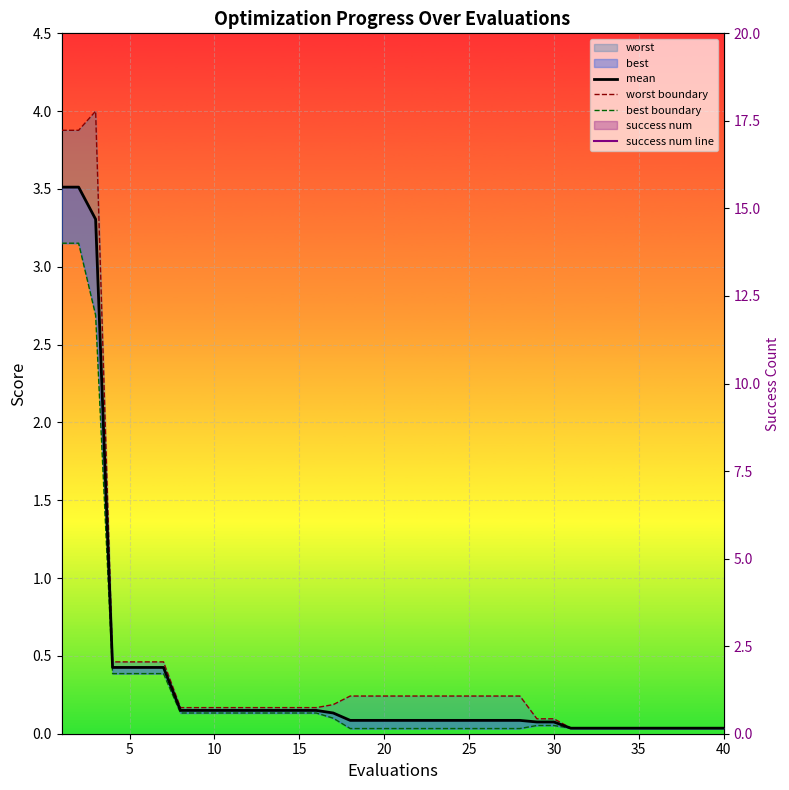

The value of success num line at 10 is 1.7. True or false?

False